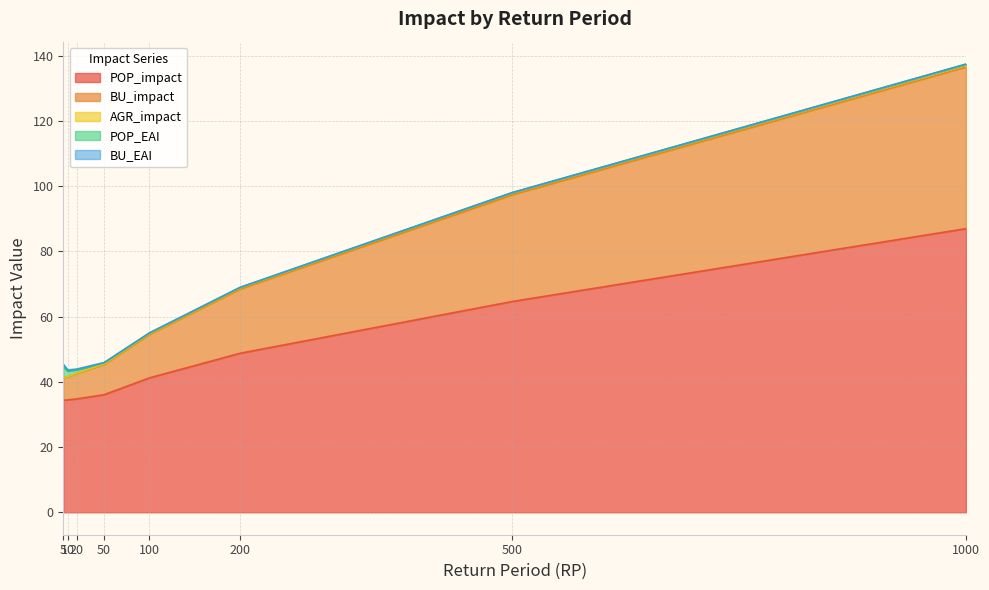

How many series are shown in this chart?

5